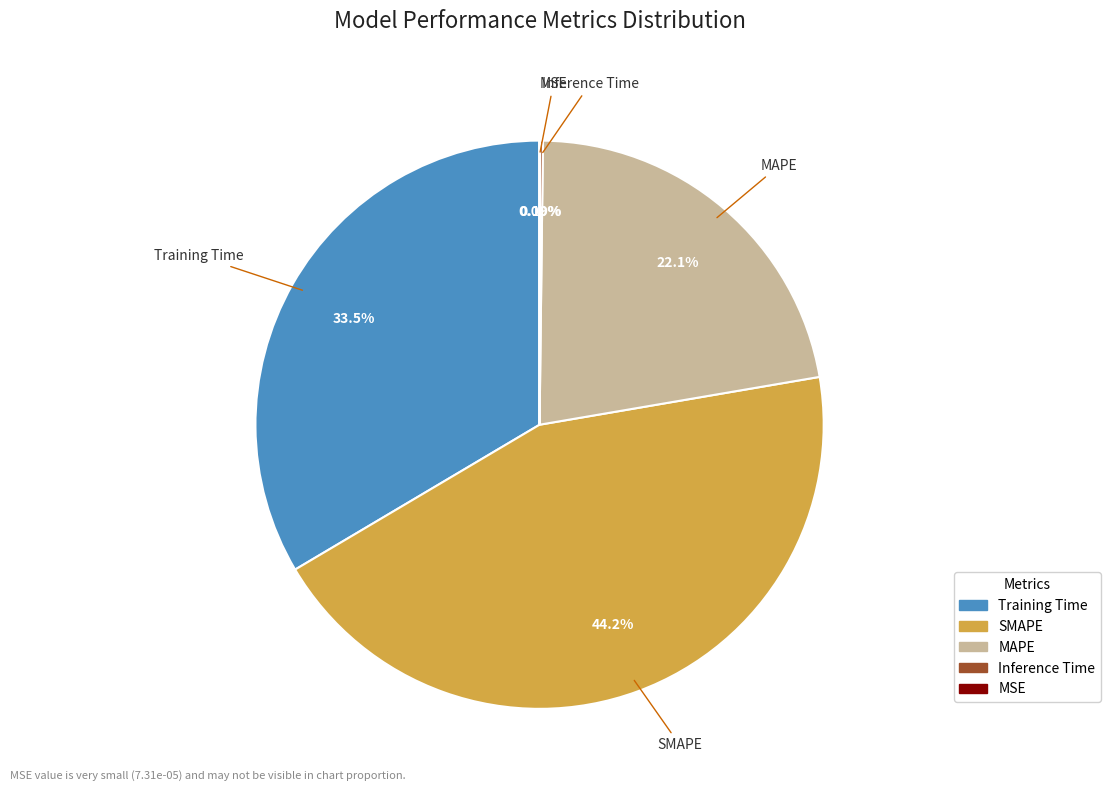

Is there a majority slice in this chart?

No